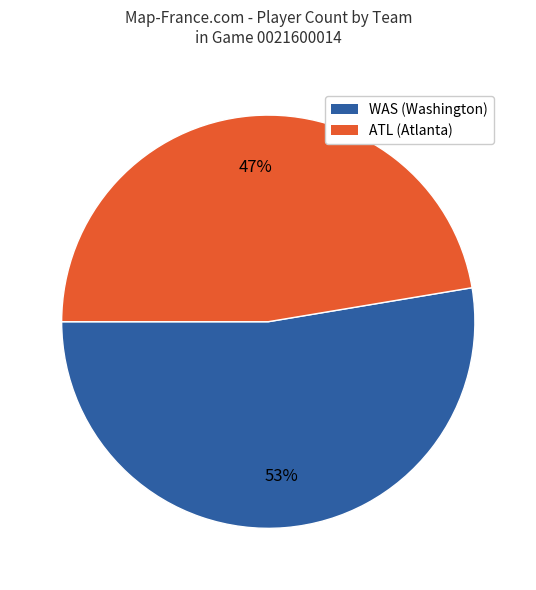

Which slice represents more than half of the pie?

WAS